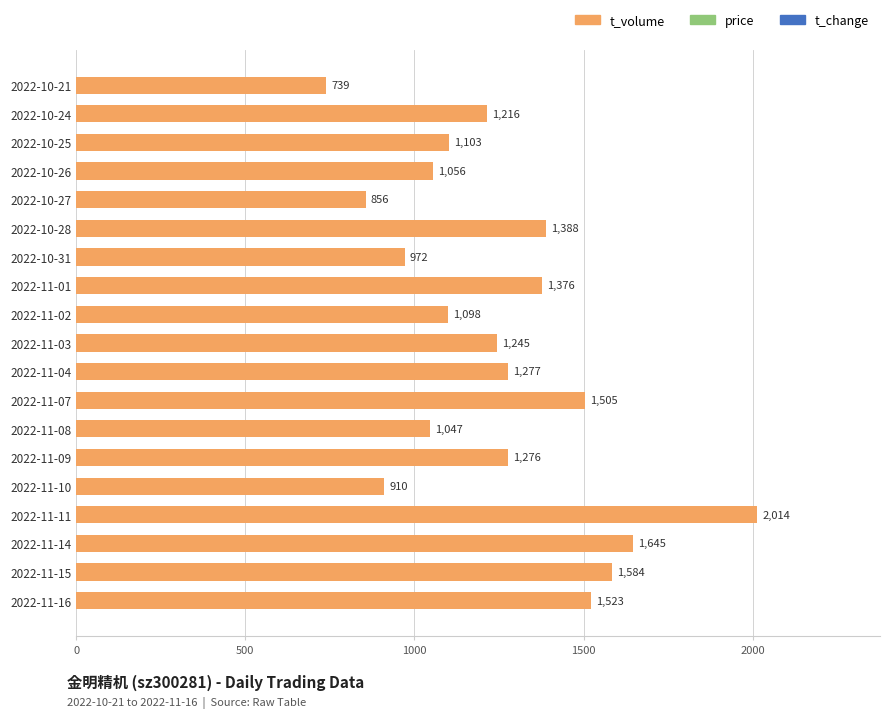

Does the chart contain any negative values?

No